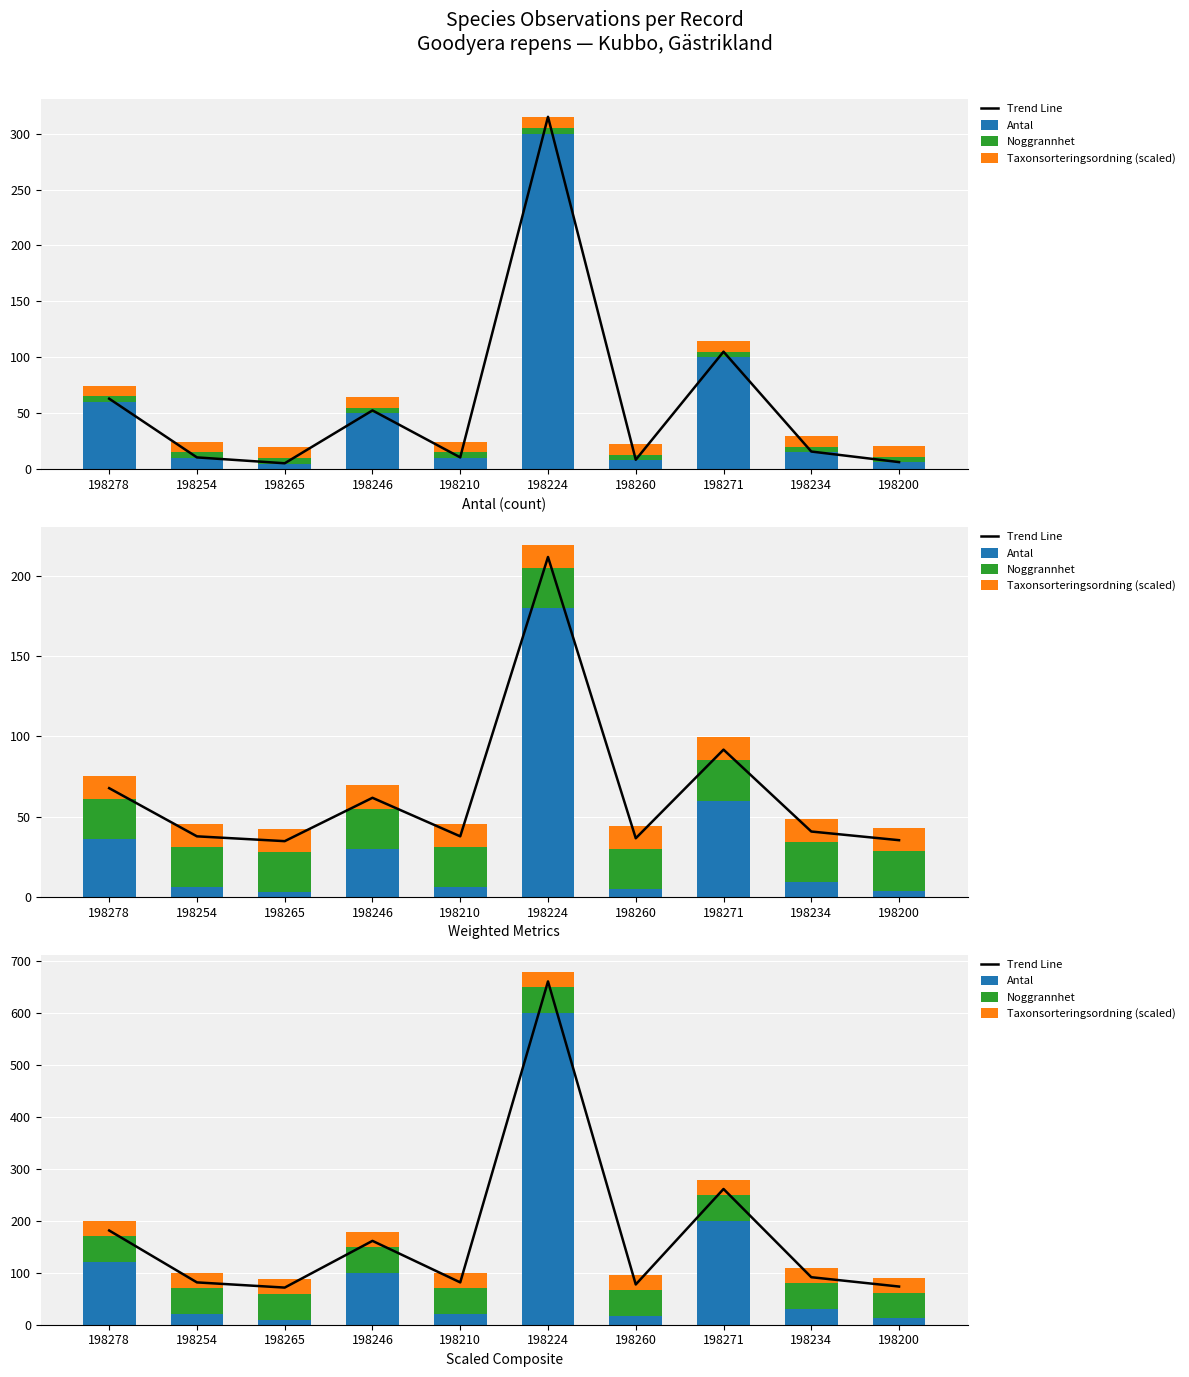

Which category has the highest value across all series?

198224